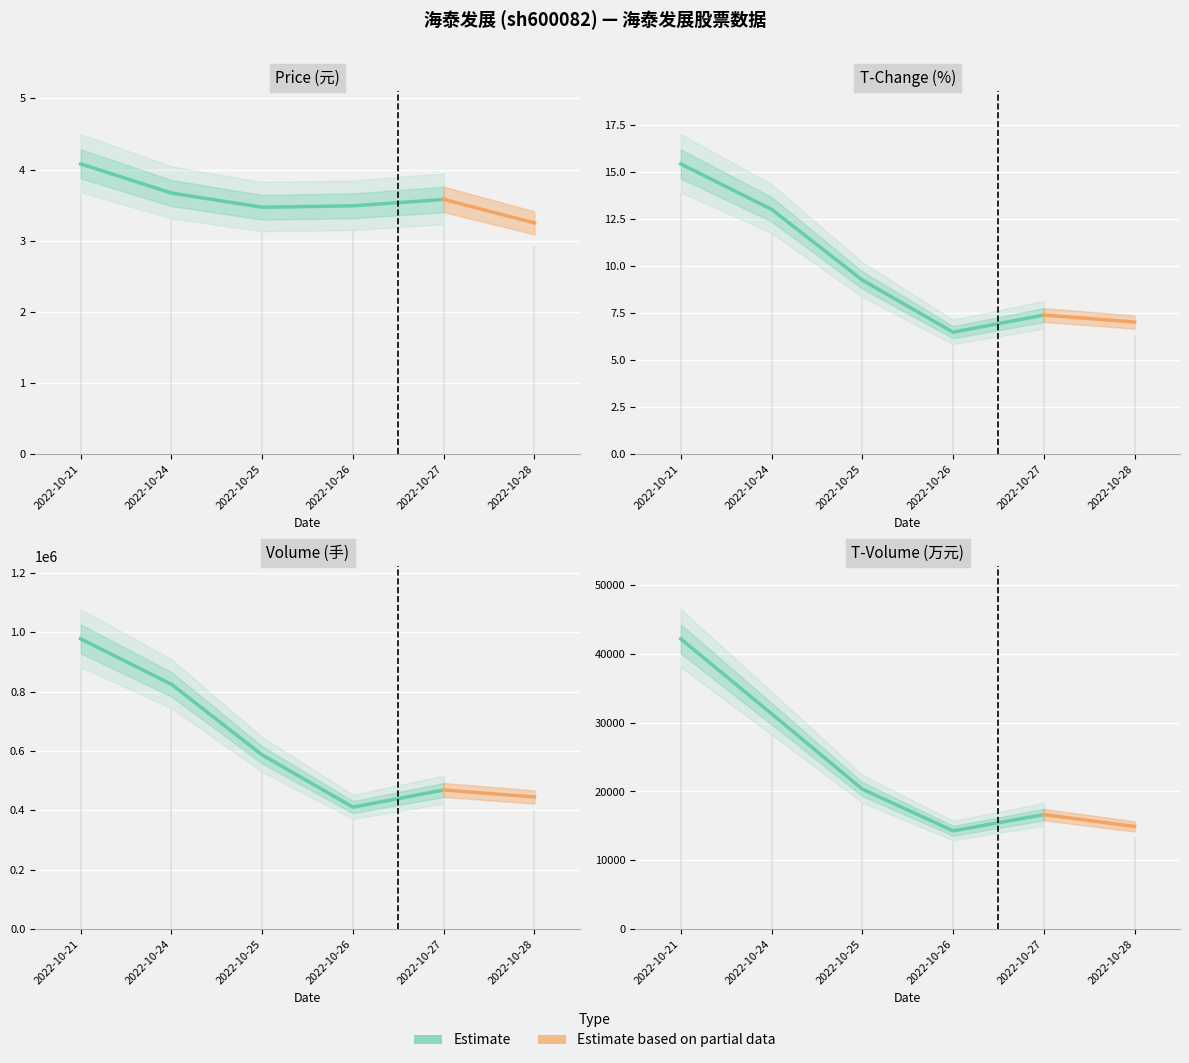

What is the difference between the volume values at 2022-10-28 and 2022-10-25?

141654.0